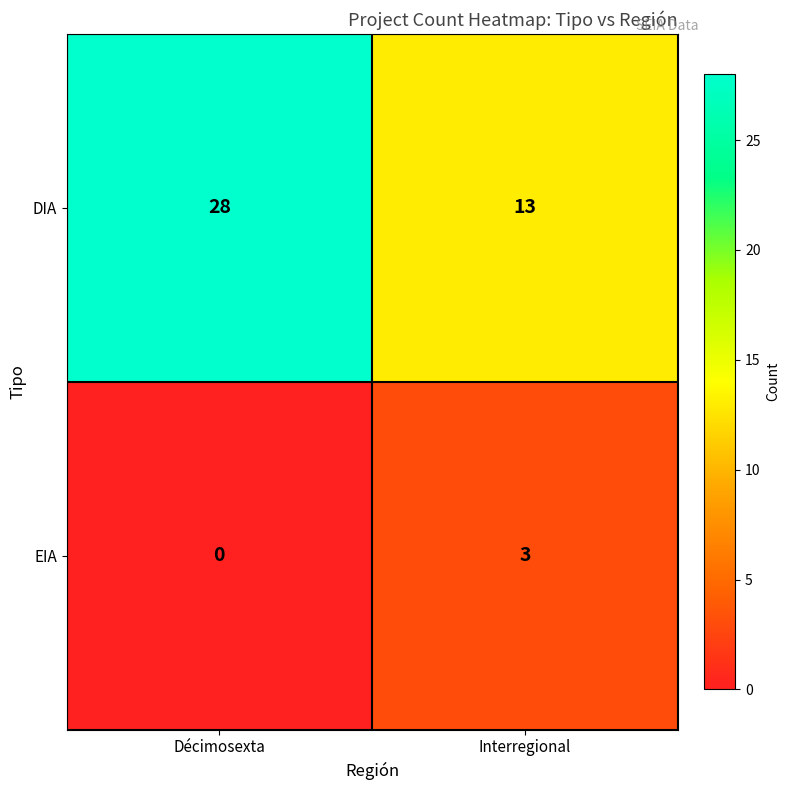

The EIA series shows 0 at Décimosexta. True or false?

True